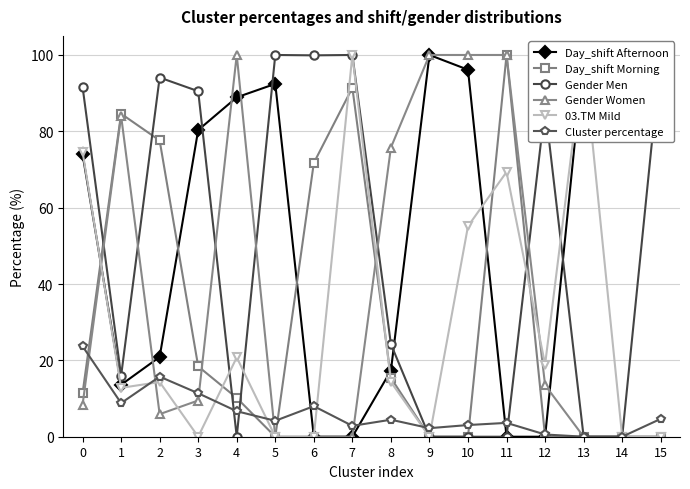

Read the Gender Women value at 10.

100.0